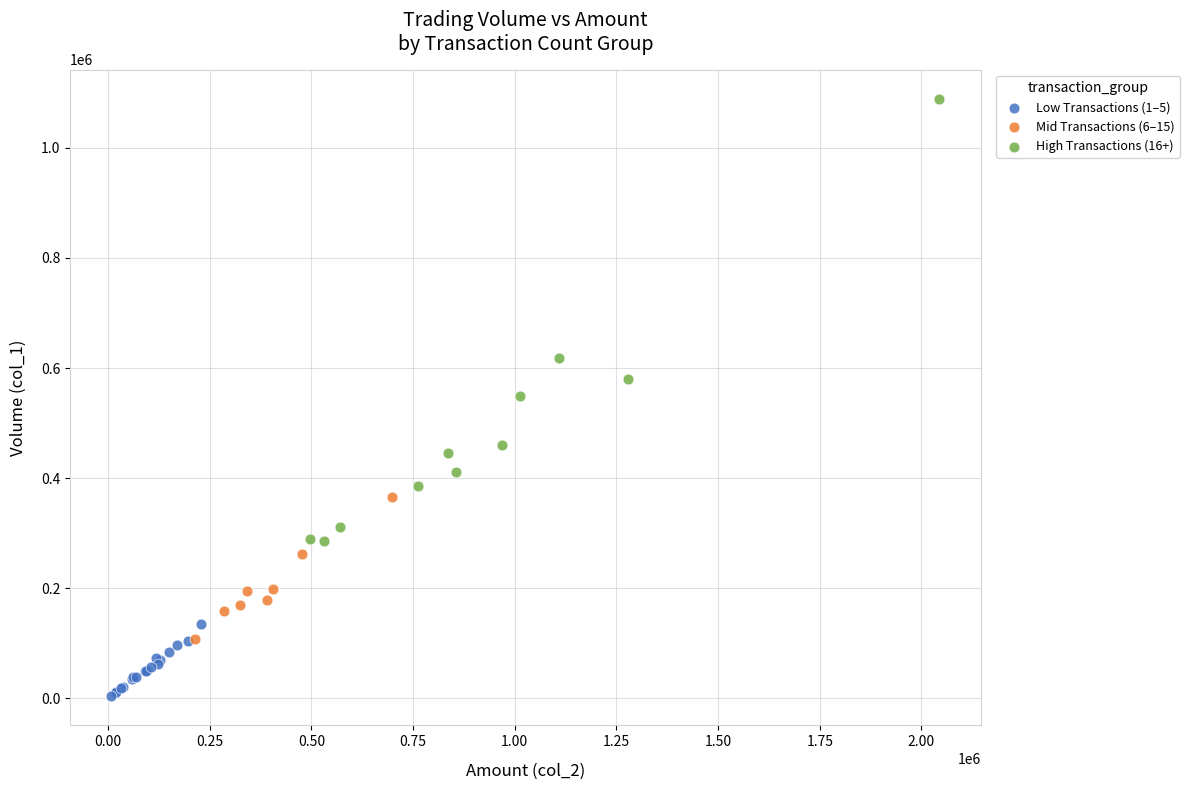

Which series has the widest spread of Y values?

High Transactions (16+)